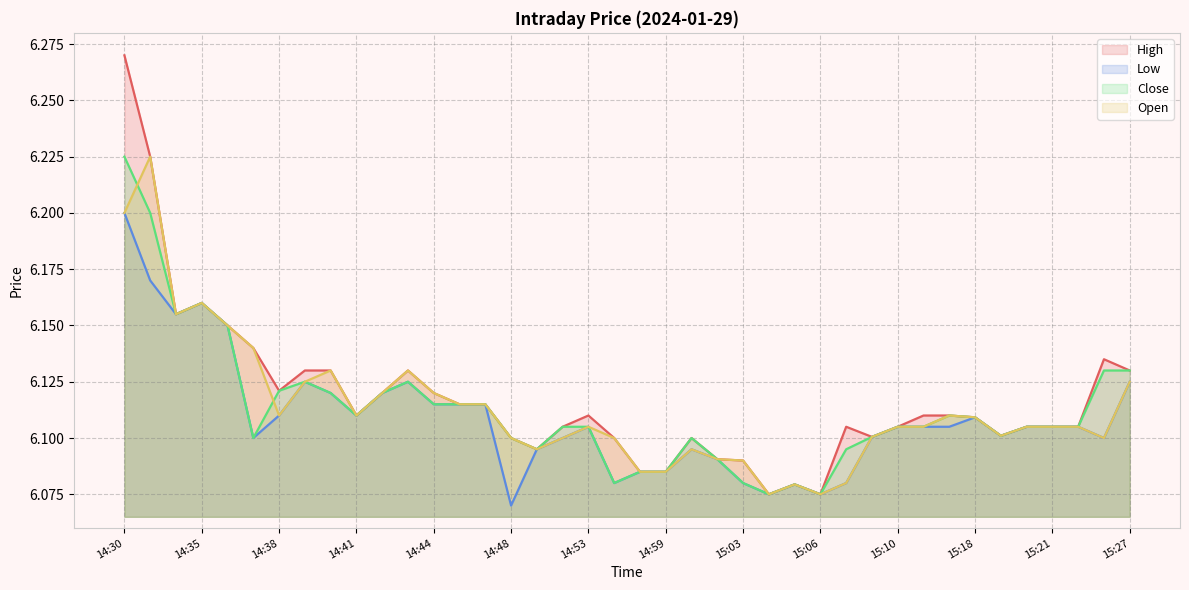

What is the label of the 30th point from the left?

15:09